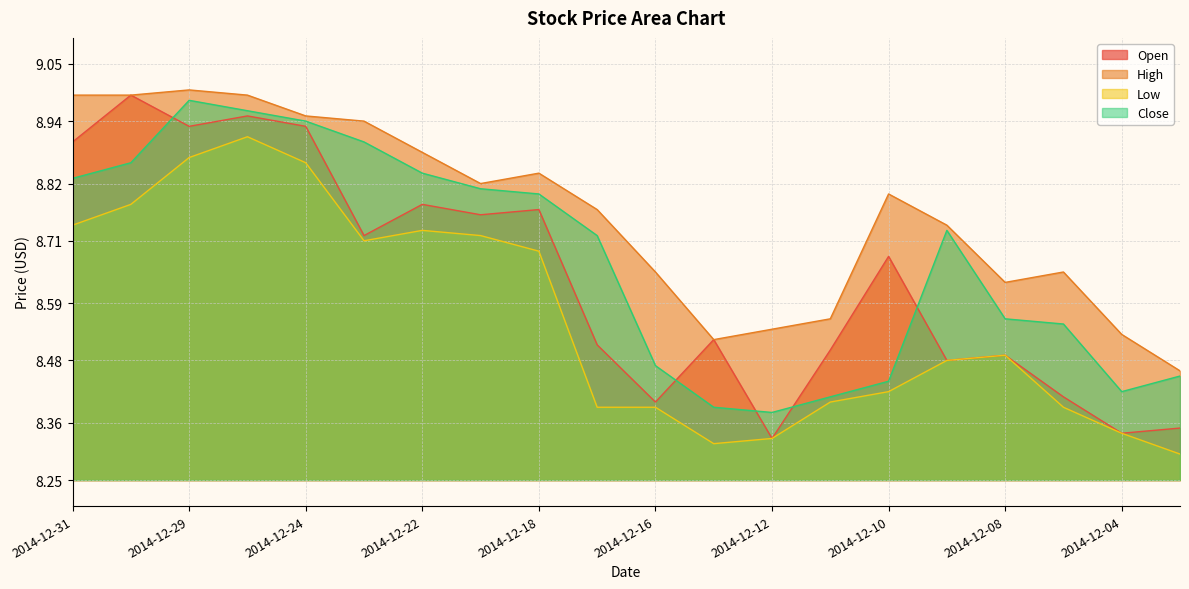

Where is High nearest to the value 8?

2014-12-03